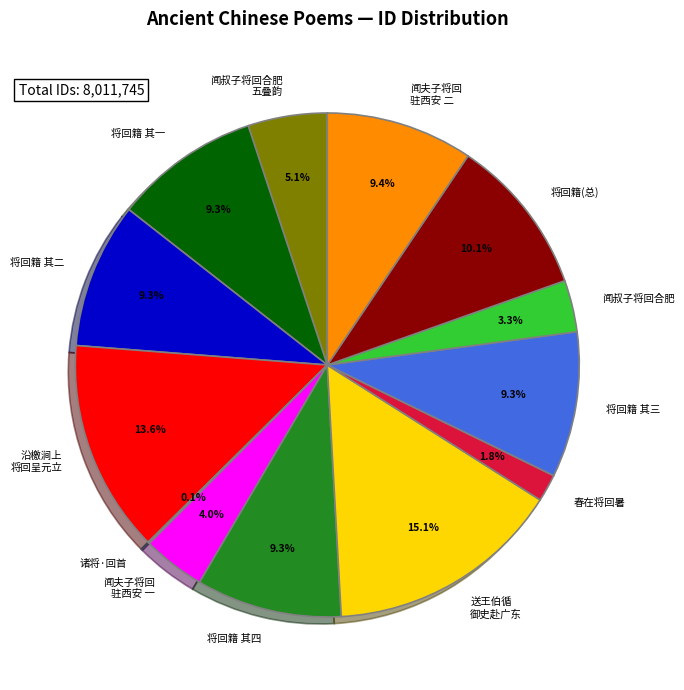

Which has a higher value, 闻叔子将回合肥 五叠韵 or 闻夫子将回 驻西安 二?

闻夫子将回 驻西安 二